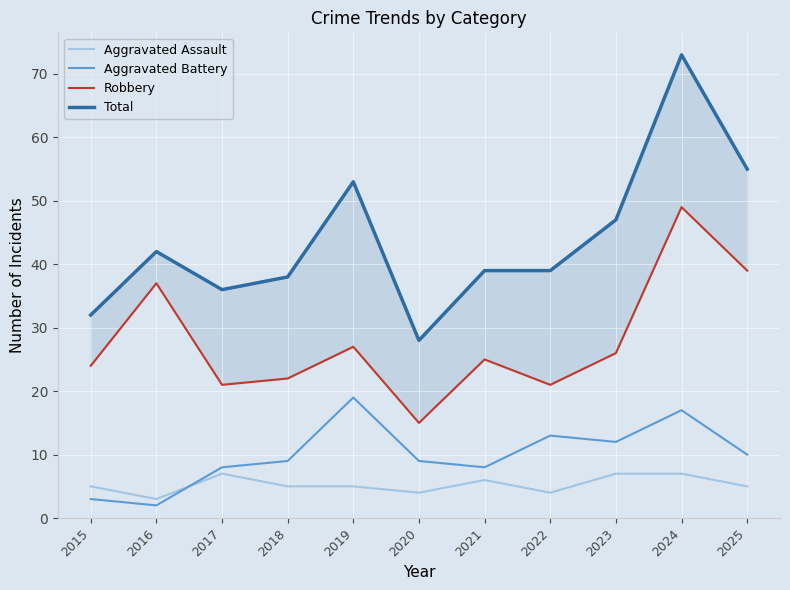

Is it true that Aggravated Battery equals 9 at 2018?

True